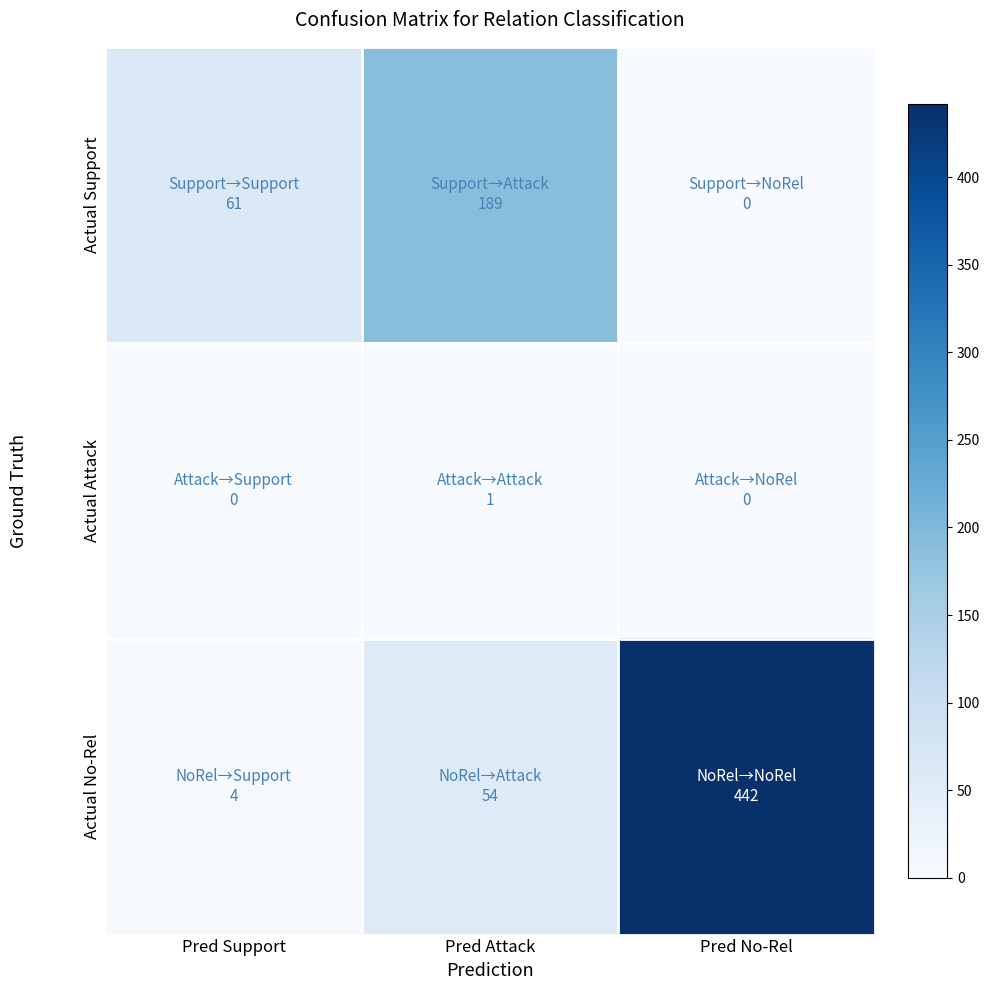

How many data points does each series have?

3